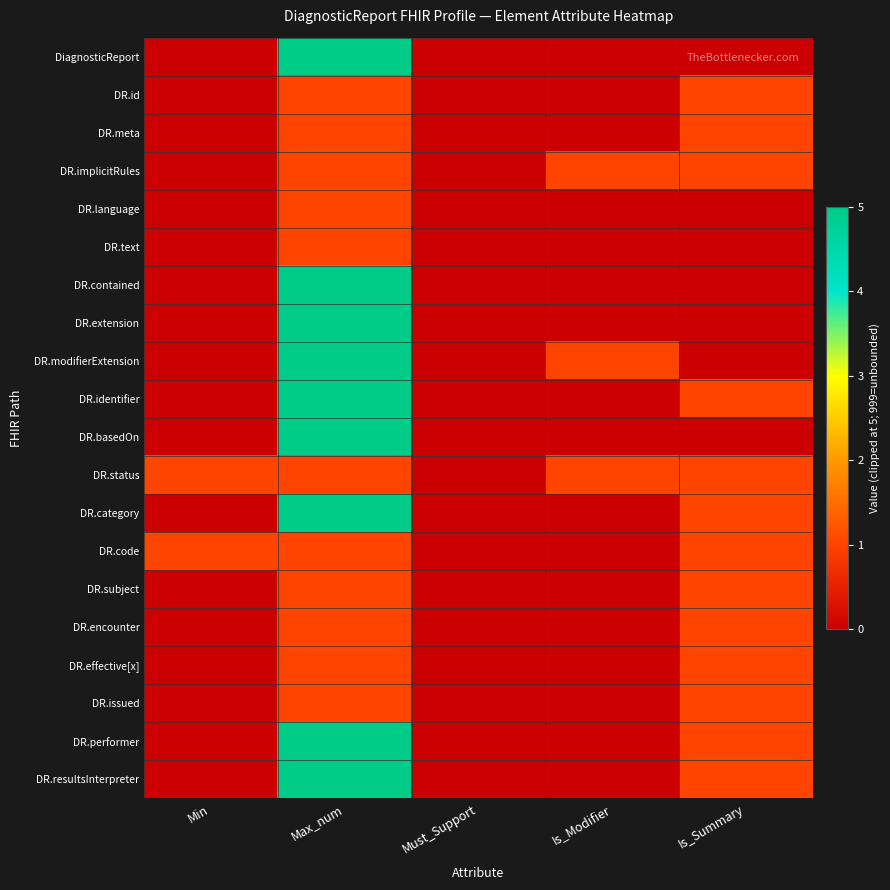

Reading left to right, what are all the values shown in this chart?

DiagnosticReport: Min=0	Max_num=5	Must_Support=0	Is_Modifier=0	Is_Summary=0
DR.id: Min=0	Max_num=1	Must_Support=0	Is_Modifier=0	Is_Summary=1
DR.meta: Min=0	Max_num=1	Must_Support=0	Is_Modifier=0	Is_Summary=1
DR.implicitRules: Min=0	Max_num=1	Must_Support=0	Is_Modifier=1	Is_Summary=1
DR.language: Min=0	Max_num=1	Must_Support=0	Is_Modifier=0	Is_Summary=0
DR.text: Min=0	Max_num=1	Must_Support=0	Is_Modifier=0	Is_Summary=0
DR.contained: Min=0	Max_num=5	Must_Support=0	Is_Modifier=0	Is_Summary=0
DR.extension: Min=0	Max_num=5	Must_Support=0	Is_Modifier=0	Is_Summary=0
DR.modifierExtension: Min=0	Max_num=5	Must_Support=0	Is_Modifier=1	Is_Summary=0
DR.identifier: Min=0	Max_num=5	Must_Support=0	Is_Modifier=0	Is_Summary=1
DR.basedOn: Min=0	Max_num=5	Must_Support=0	Is_Modifier=0	Is_Summary=0
DR.status: Min=1	Max_num=1	Must_Support=0	Is_Modifier=1	Is_Summary=1
DR.category: Min=0	Max_num=5	Must_Support=0	Is_Modifier=0	Is_Summary=1
DR.code: Min=1	Max_num=1	Must_Support=0	Is_Modifier=0	Is_Summary=1
DR.subject: Min=0	Max_num=1	Must_Support=0	Is_Modifier=0	Is_Summary=1
DR.encounter: Min=0	Max_num=1	Must_Support=0	Is_Modifier=0	Is_Summary=1
DR.effective[x]: Min=0	Max_num=1	Must_Support=0	Is_Modifier=0	Is_Summary=1
DR.issued: Min=0	Max_num=1	Must_Support=0	Is_Modifier=0	Is_Summary=1
DR.performer: Min=0	Max_num=5	Must_Support=0	Is_Modifier=0	Is_Summary=1
DR.resultsInterpreter: Min=0	Max_num=5	Must_Support=0	Is_Modifier=0	Is_Summary=1